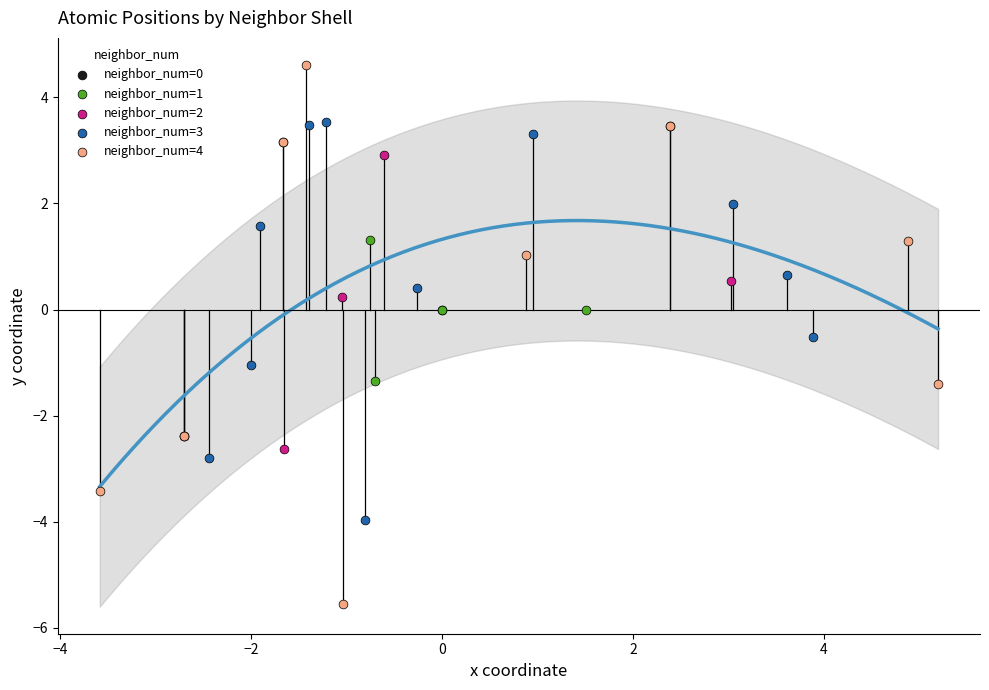

Which series contains the lowest Y value?

neighbor_num=4